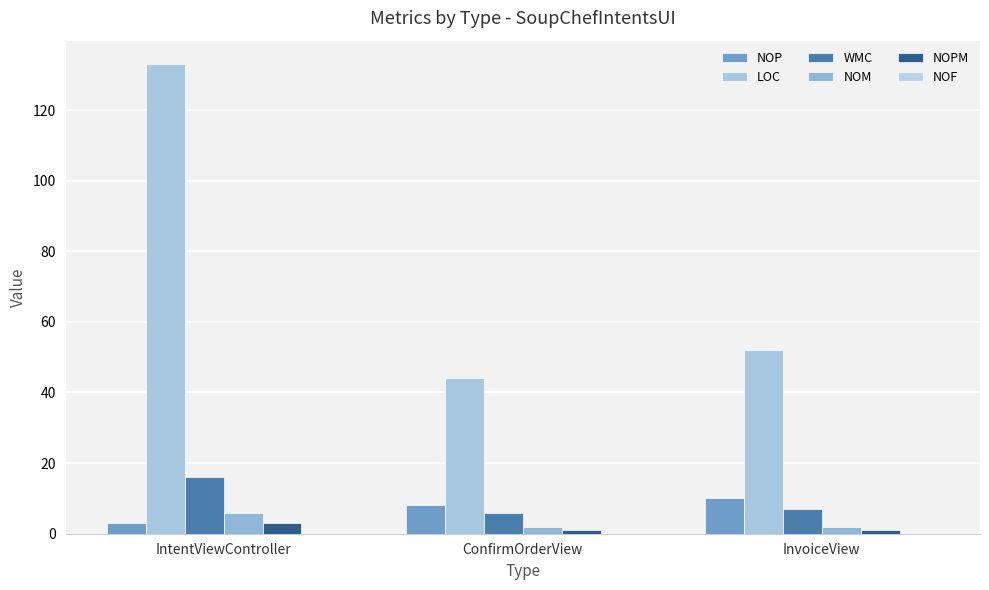

What is the spread (max minus min) of values at ConfirmOrderView?

43